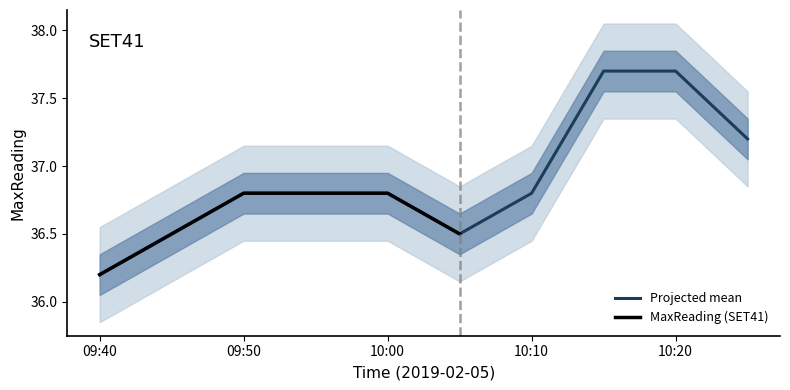

What is the change in value from 2019-02-05 10:05:00 to 2019-02-05 10:25:00?

+0.7